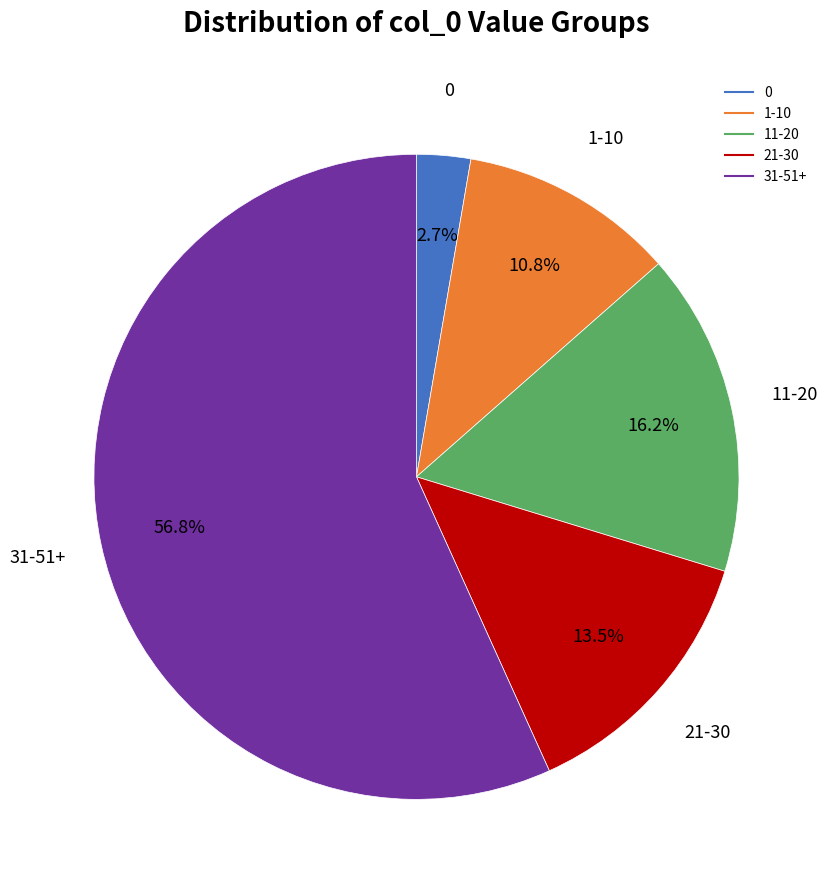

Does any single category account for the majority?

Yes